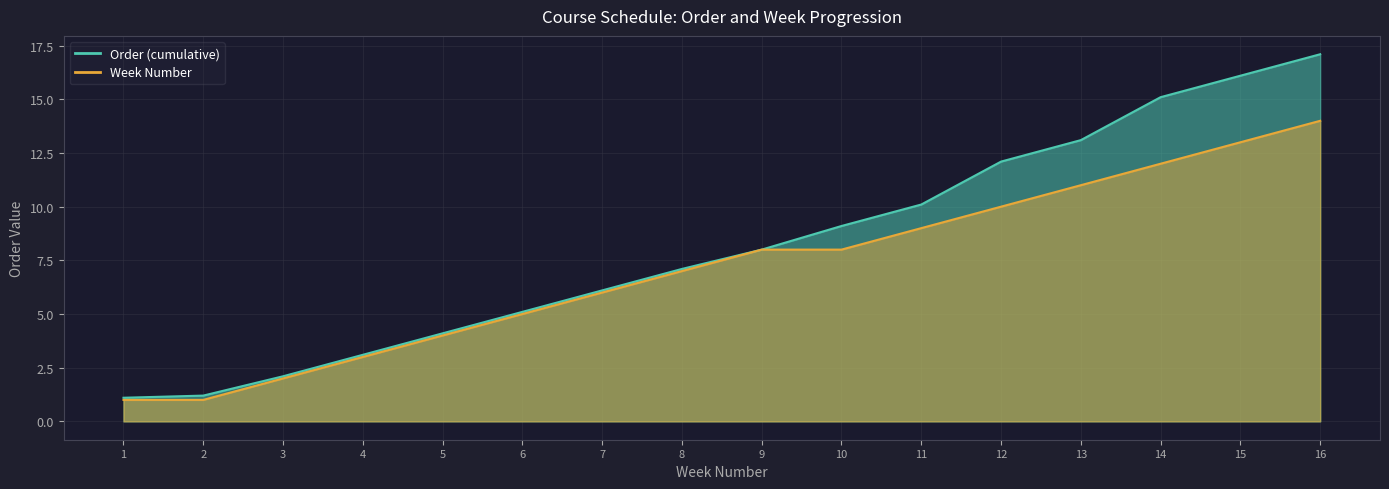

What is the difference between the second highest and second lowest values in the Order (cumulative) series?

14.9